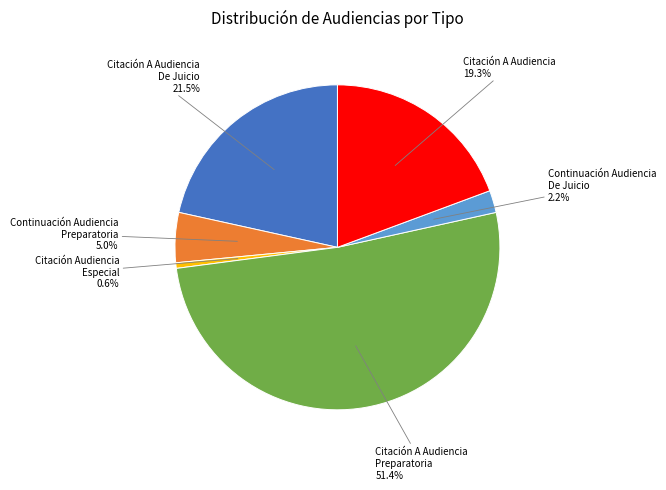

How many segments does this pie chart have?

6